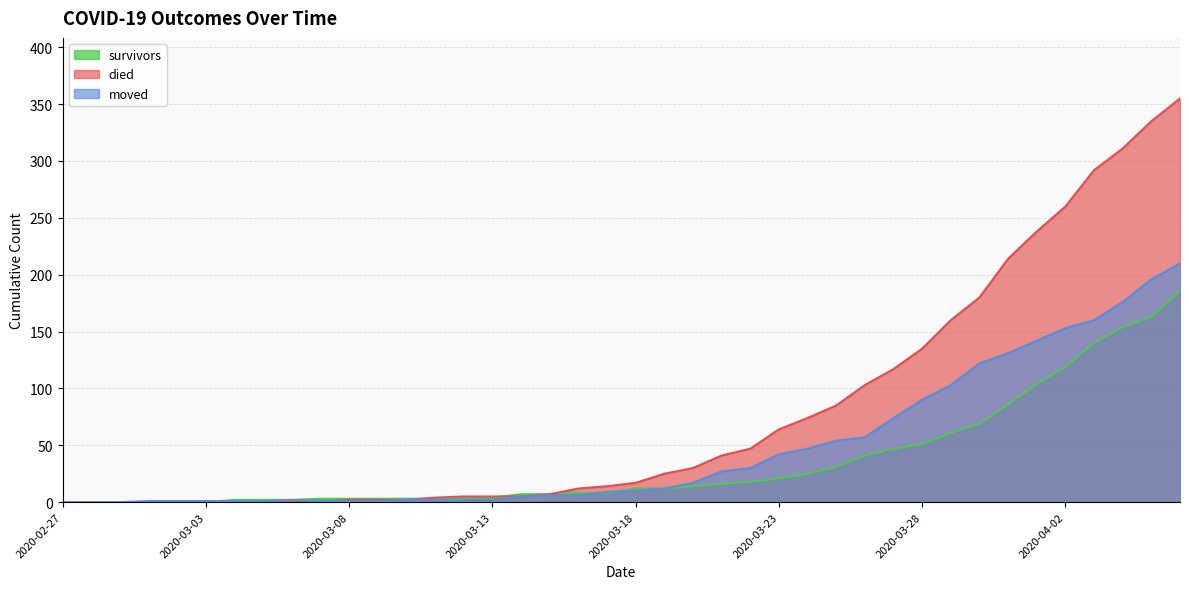

What is the label of the 13th point from the right?

2020-03-25